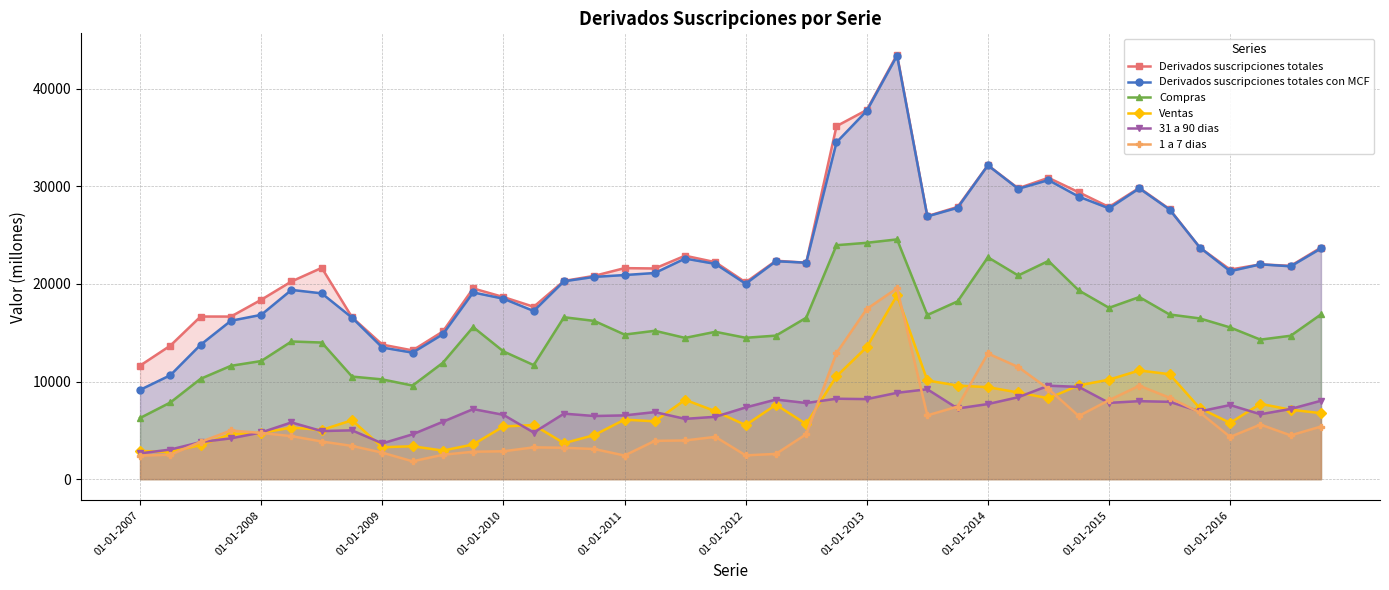

What is the average value of the Derivados suscripciones totales con MCF series?

22490